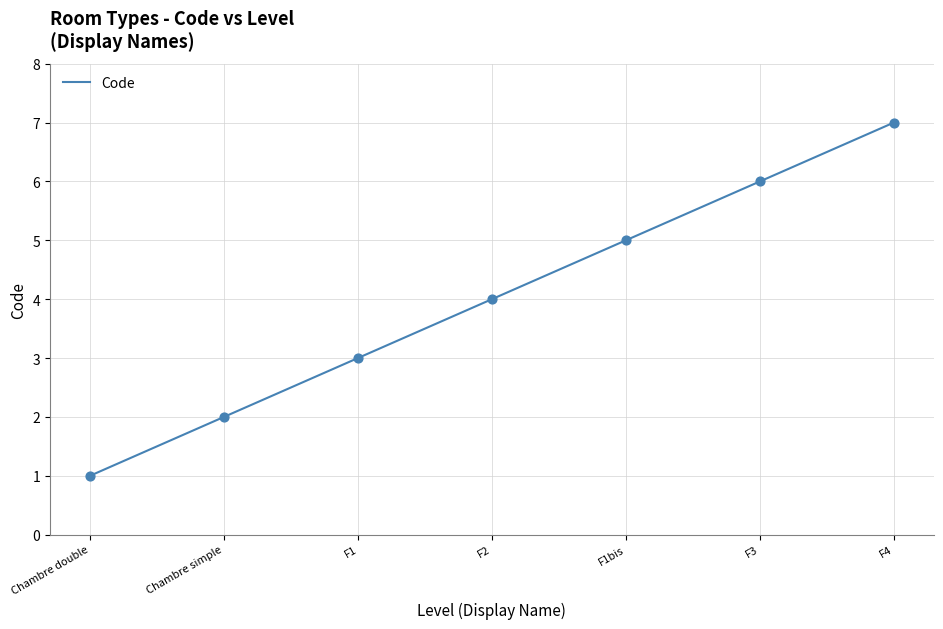

What is the change in value from Chambre double to F2?

+3